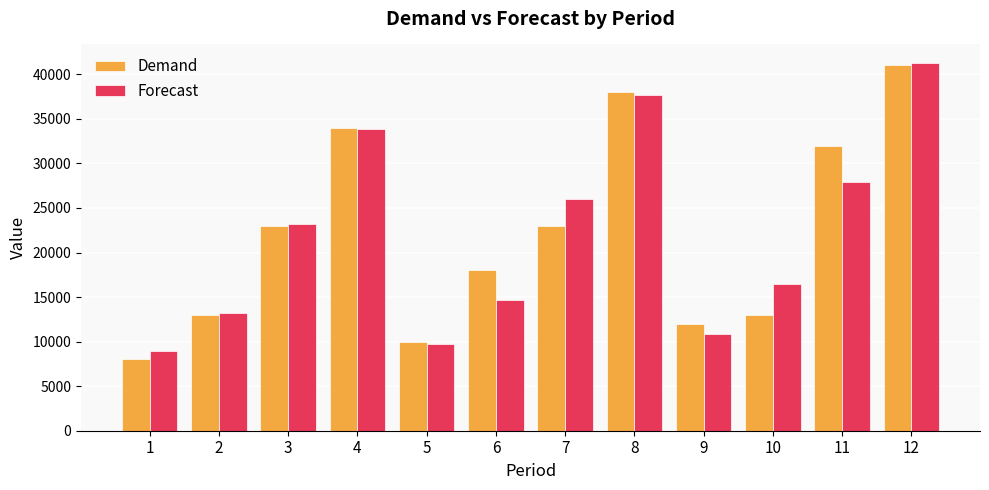

Where does the Forecast series first go above 23243?

3